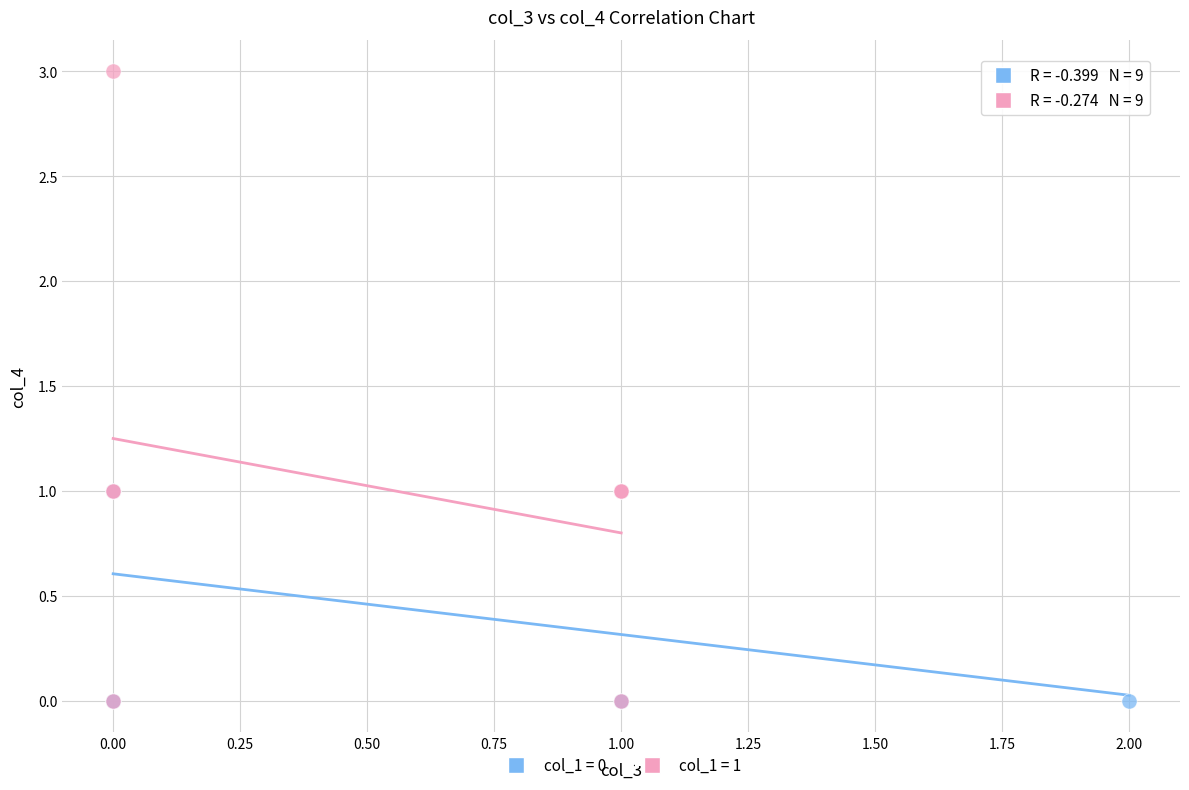

Which series has the widest spread of Y values?

col_1 = 1